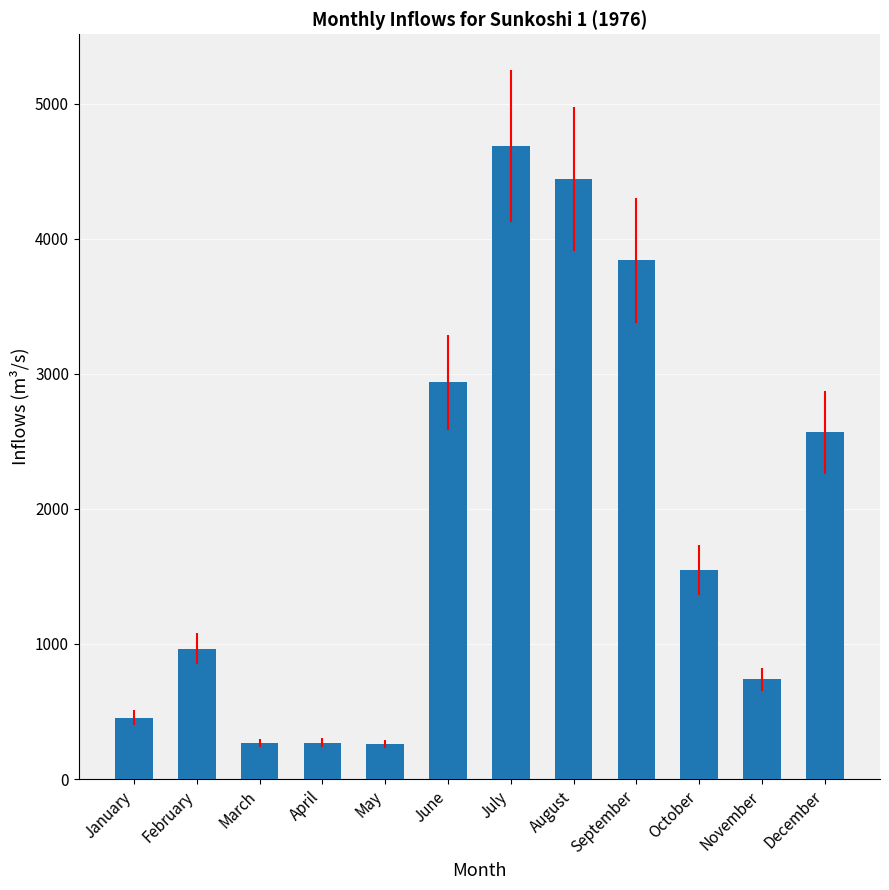

How many values are below 1544?

6